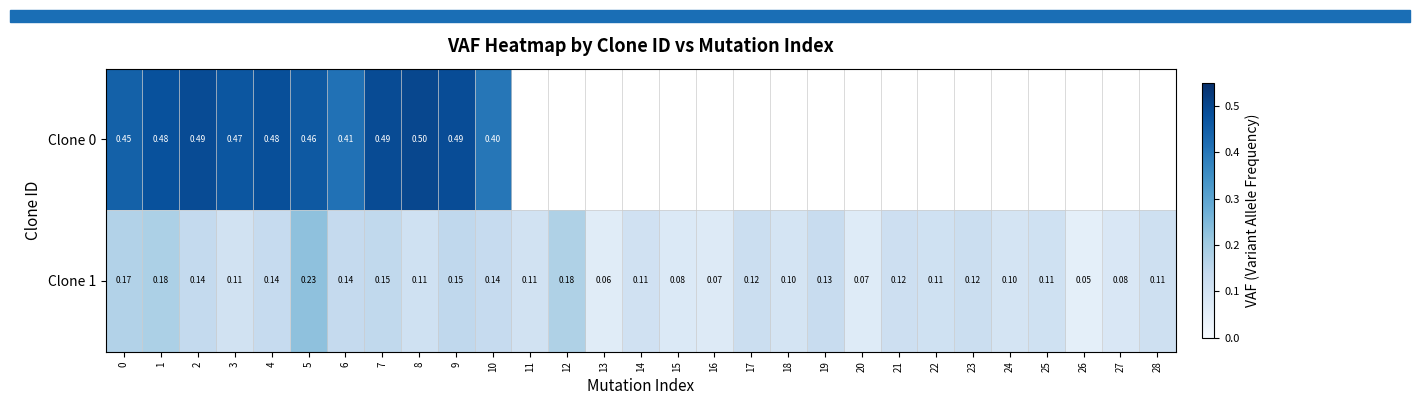

At which label is Clone 0 closest to 0?

10